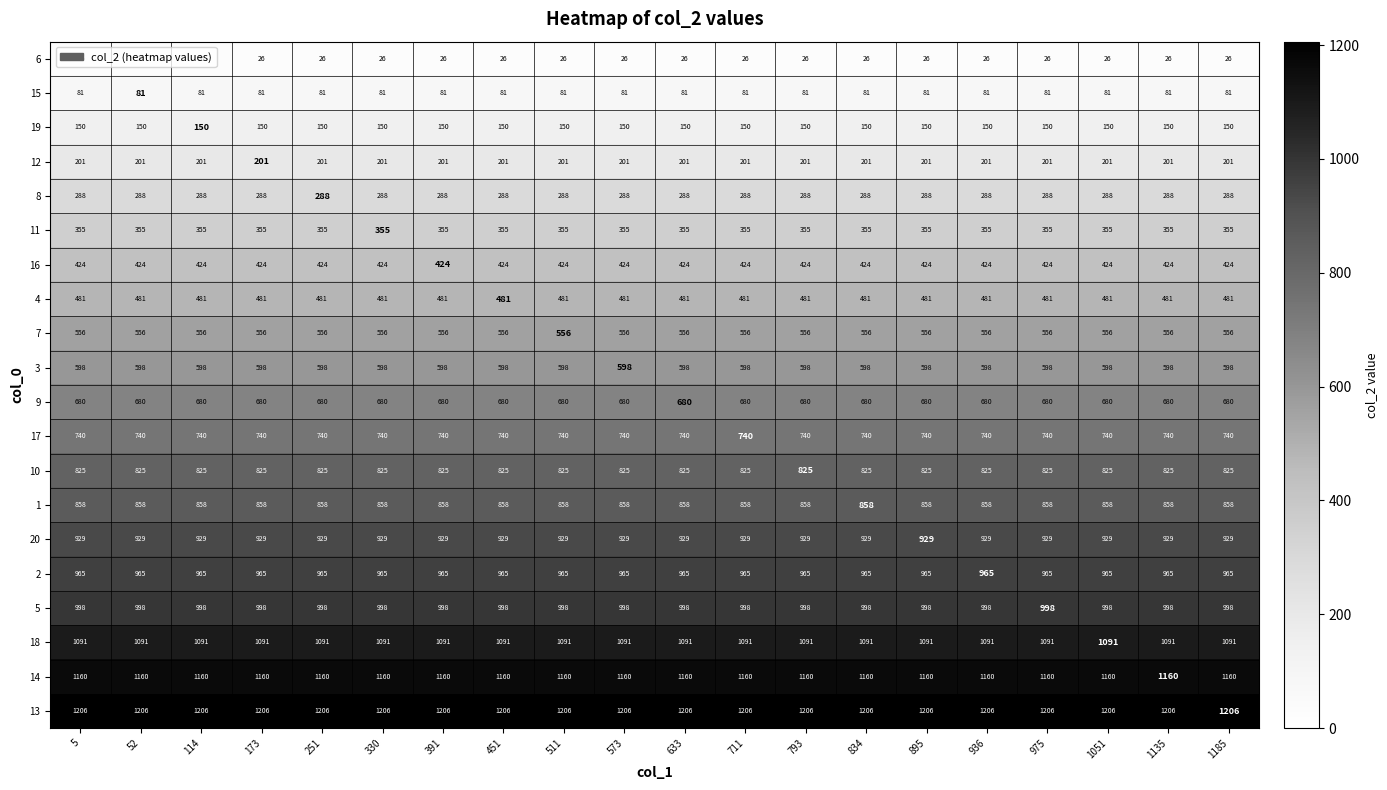

What is the smallest value displayed?

26